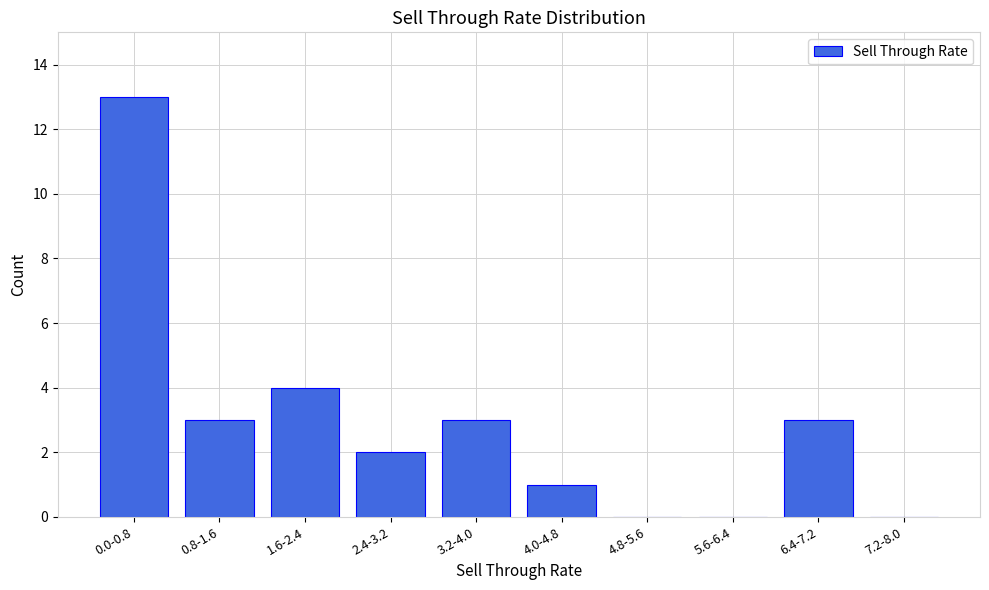

Reading left to right, extract all data points from this chart.

0.0-0.8=13	0.8-1.6=3	1.6-2.4=4	2.4-3.2=2	3.2-4.0=3	4.0-4.8=1	4.8-5.6=0	5.6-6.4=0	6.4-7.2=3	7.2-8.0=0